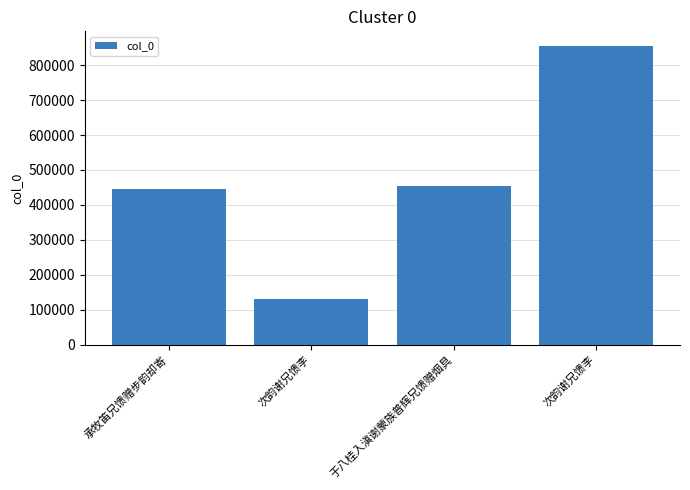

How many data points does each series have?

4